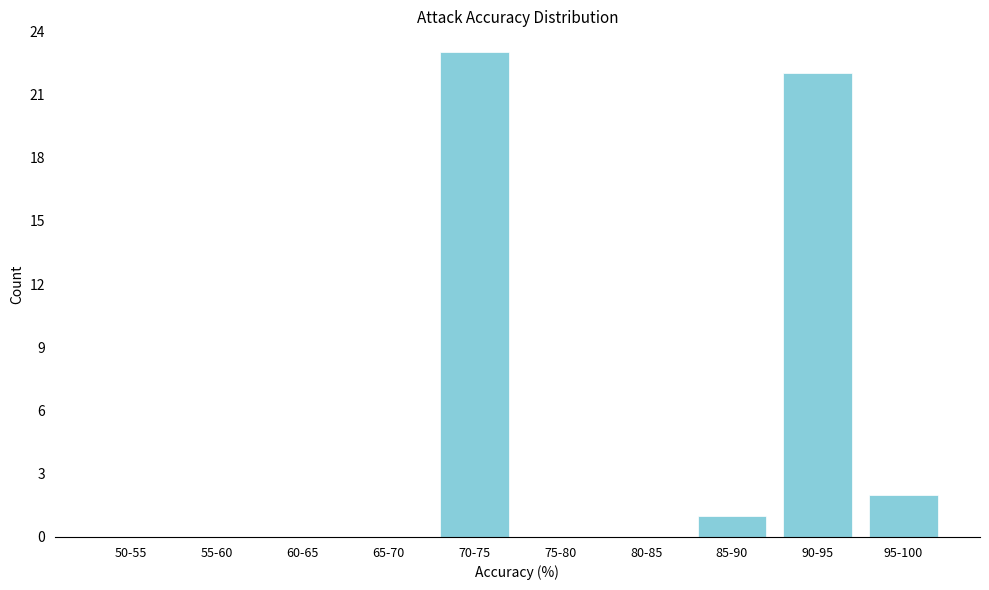

Reading left to right, what are all the values shown in this chart?

50-55=0	55-60=0	60-65=0	65-70=0	70-75=23	75-80=0	80-85=0	85-90=1	90-95=22	95-100=2